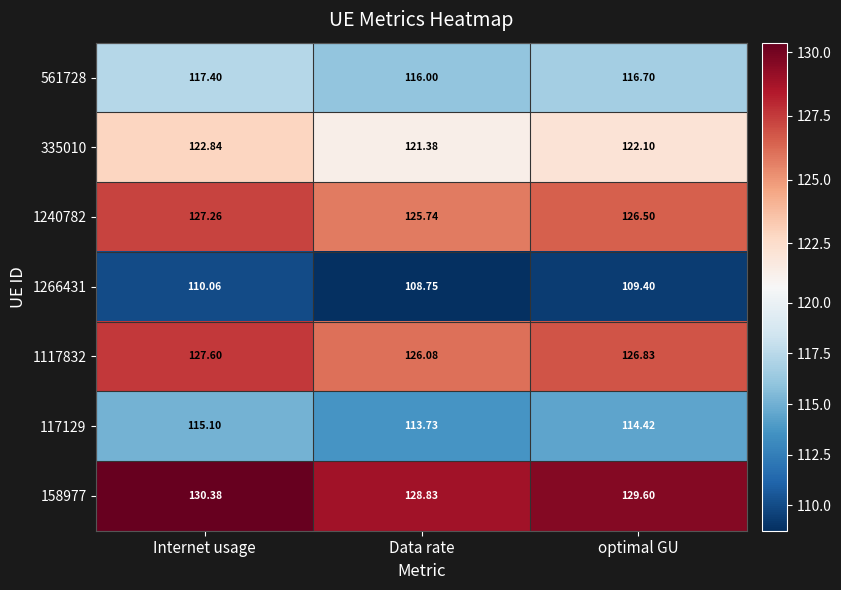

Where is 1117832 nearest to the value 126?

Data rate